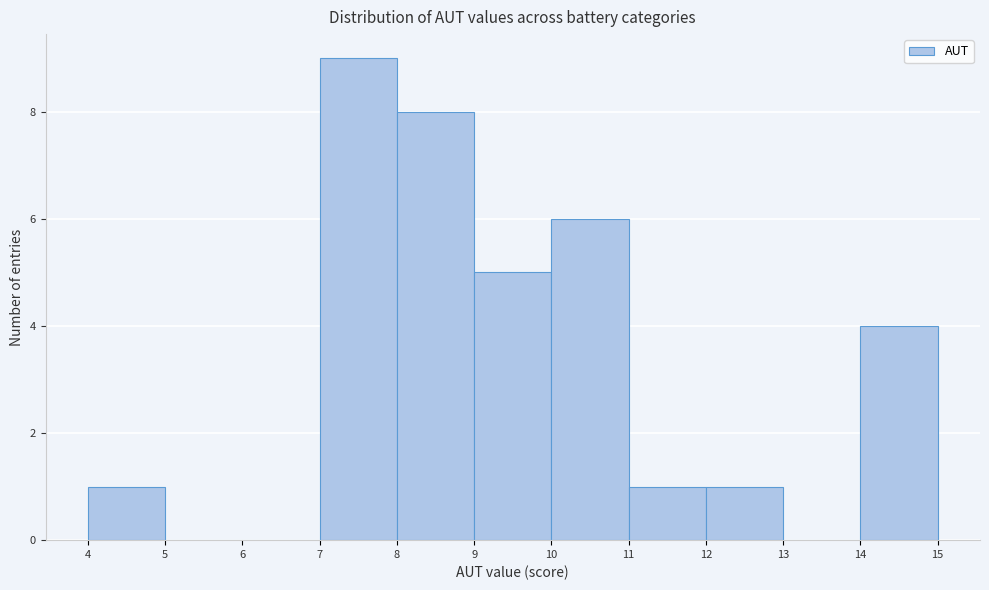

Reading left to right, list every bar in this chart as the range it spans on the x-axis followed by its height. The values are not printed on the chart, so give them approximately, as read against the axis.

4 to 5: 1
5 to 6: 0
6 to 7: 0
7 to 8: 9
8 to 9: 8
9 to 10: 5
10 to 11: 6
11 to 12: 1
12 to 13: 1
13 to 14: 0
14 to 15: 4